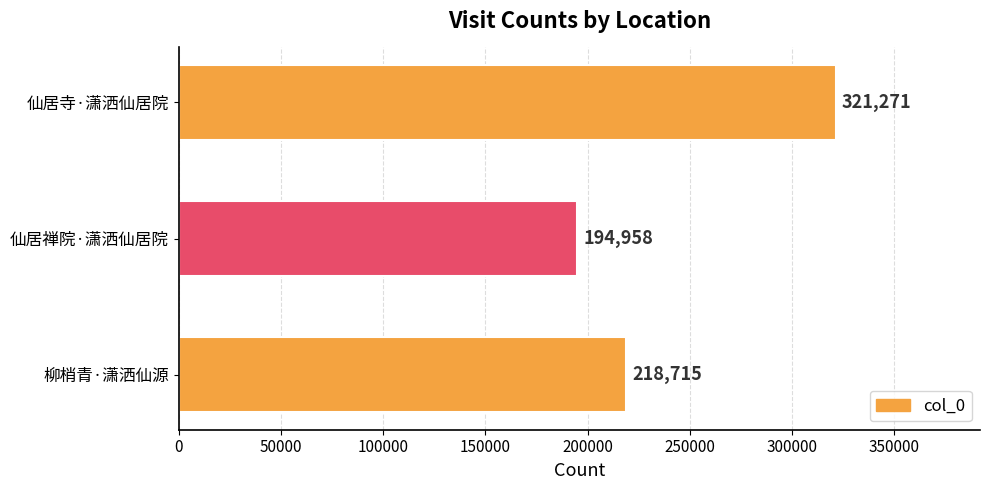

Reading bottom to top, transcribe all the data shown in this chart.

柳梢青·潇洒仙源=218715	仙居禅院·潇洒仙居院=194958	仙居寺·潇洒仙居院=321271